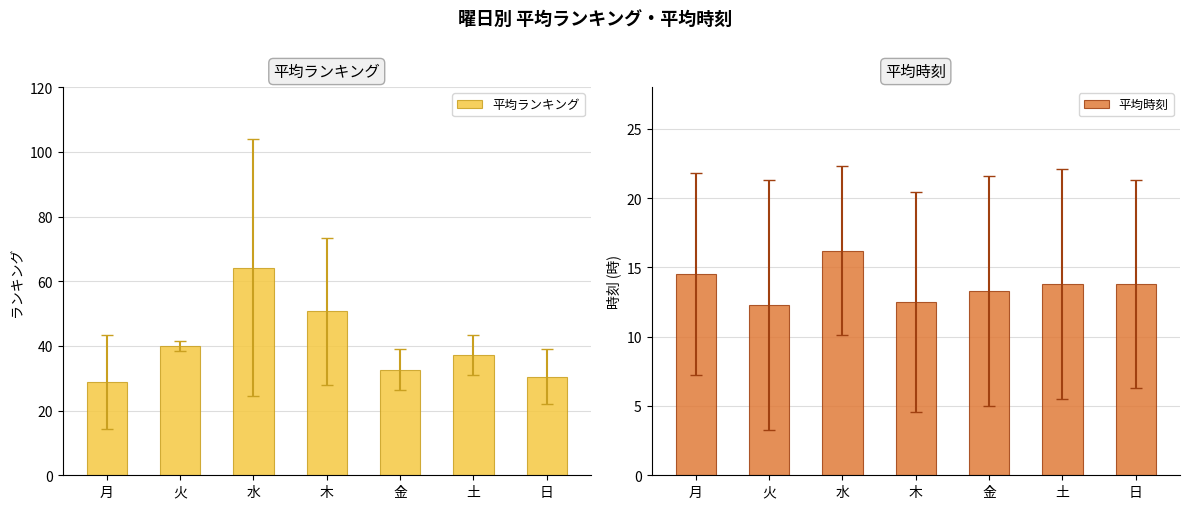

Rank the series by their average value, from highest to lowest.

平均ランキング, 平均時刻